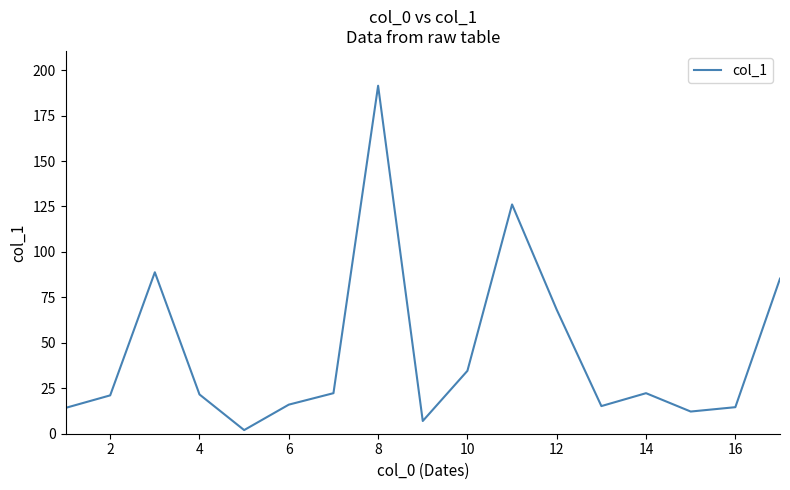

What is the maximum value shown in the chart?

191.4